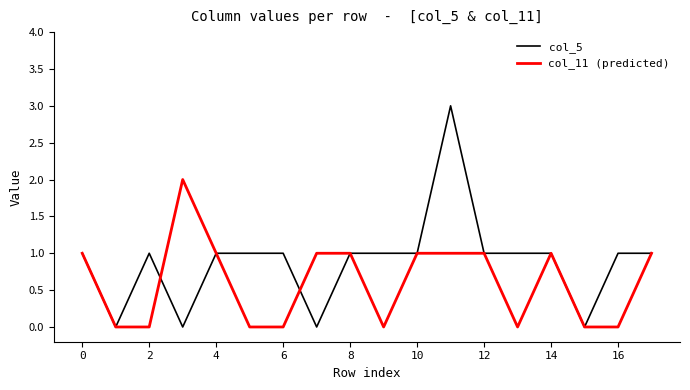

Which series has the largest range (max minus min)?

col_5